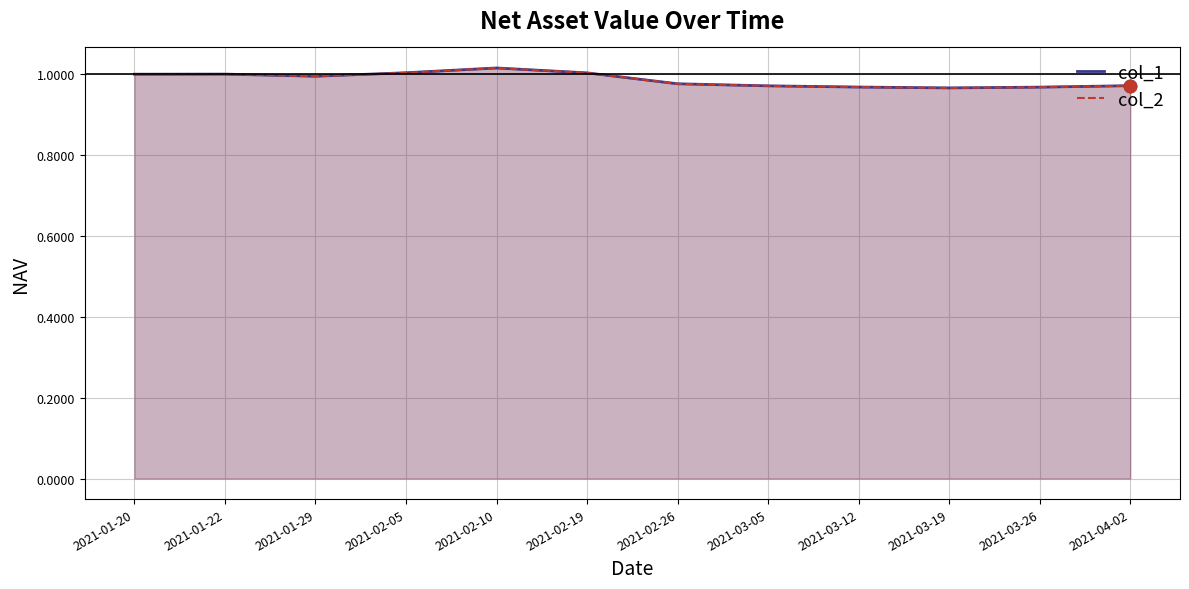

Which series contains the highest Y value?

col_1